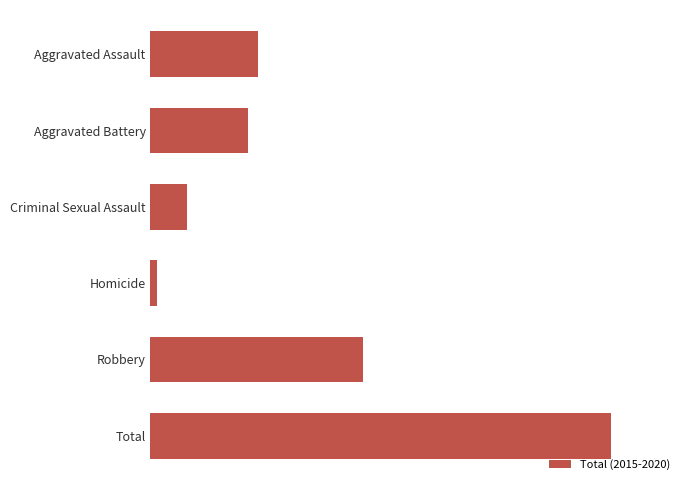

List the labels in order of value, smallest first.

Homicide, Criminal Sexual Assault, Aggravated Battery, Aggravated Assault, Robbery, Total